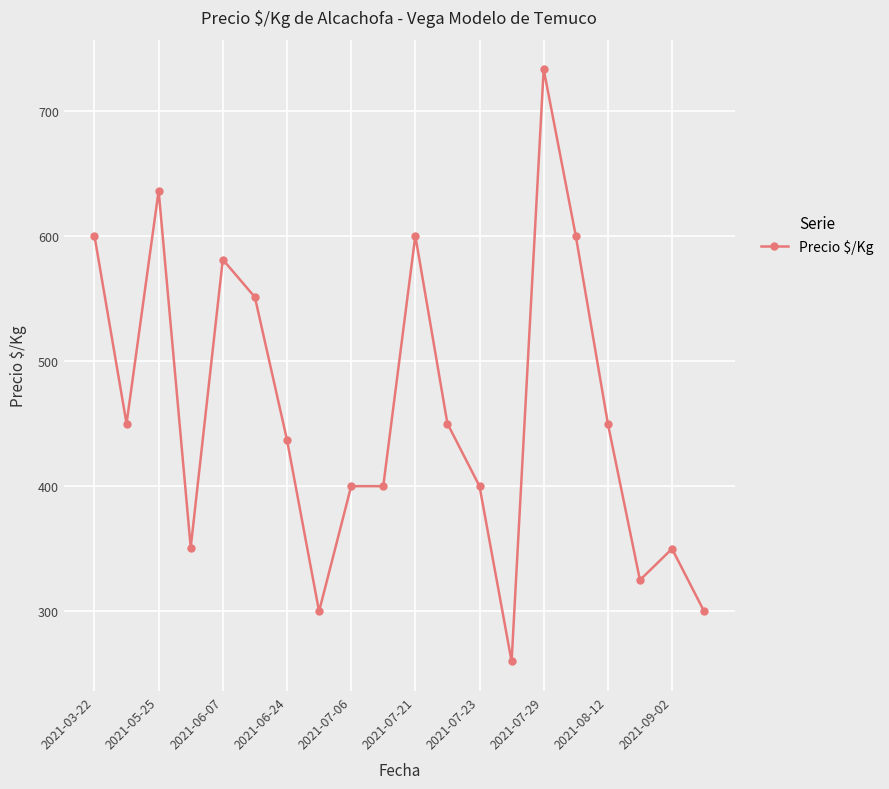

Does the chart display data point markers on the line(s)?

Yes